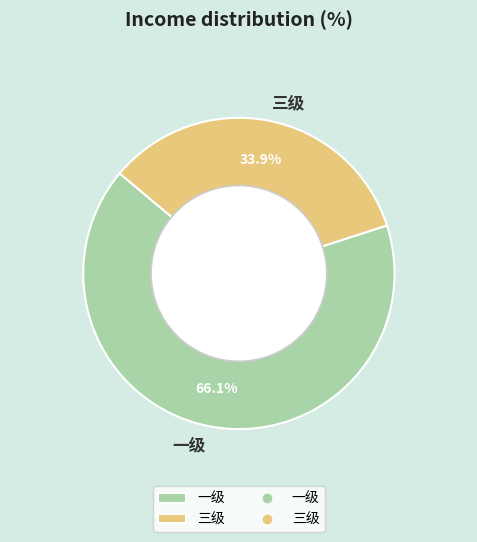

Which has a higher value, 三级 or 一级?

一级